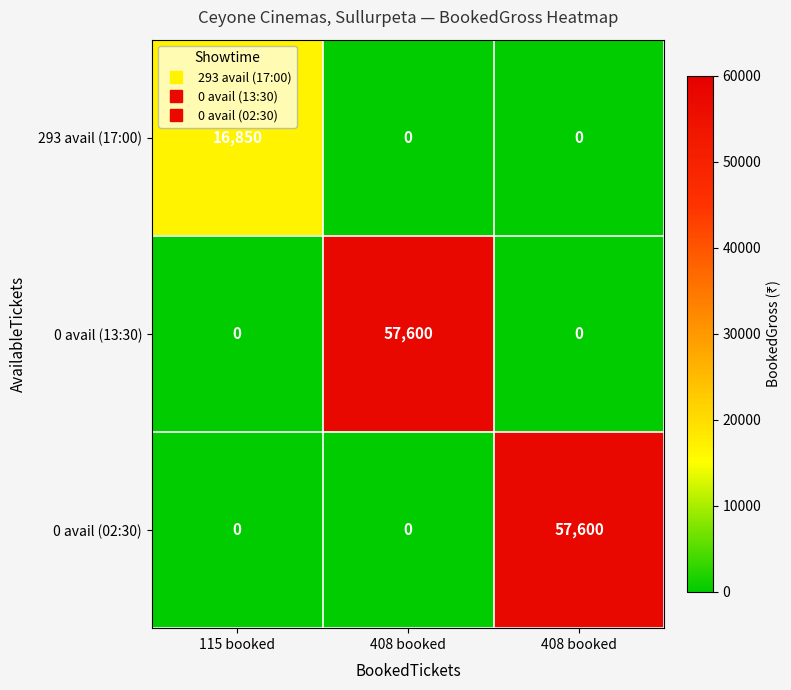

At how many categories does at least one series exceed 38122?

2